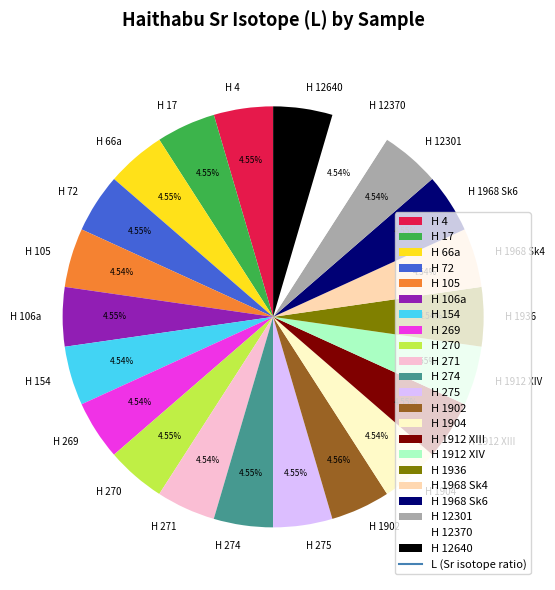

Does any single category account for the majority?

No